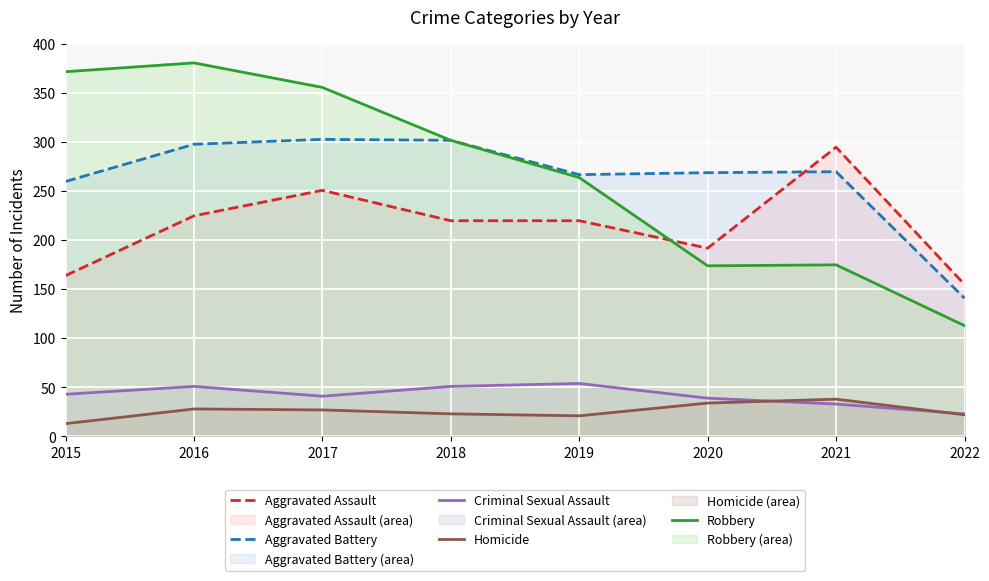

What is the maximum value shown in the chart?

381